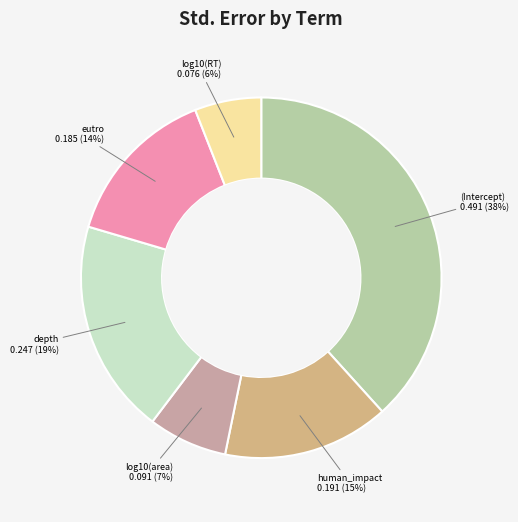

The (Intercept) slice represents 38% of the pie. True or false?

True